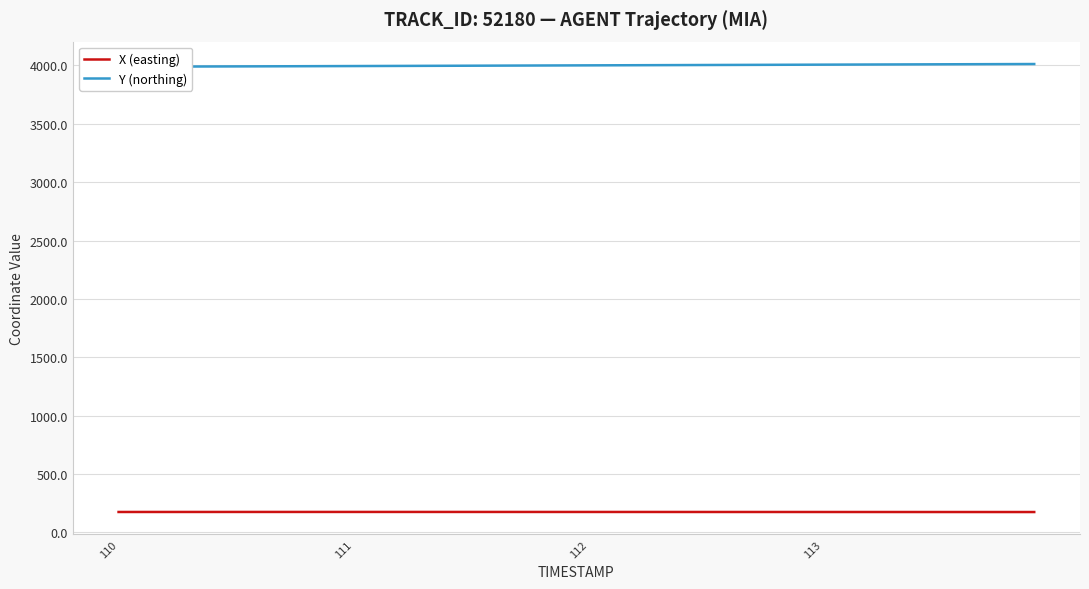

What is the minimum value for X (easting)?

174.2